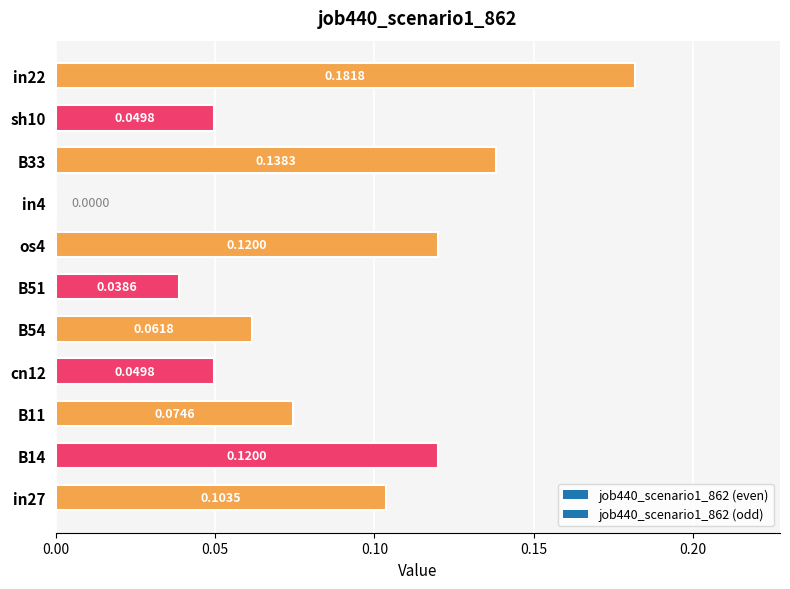

Are the bars horizontal?

Yes